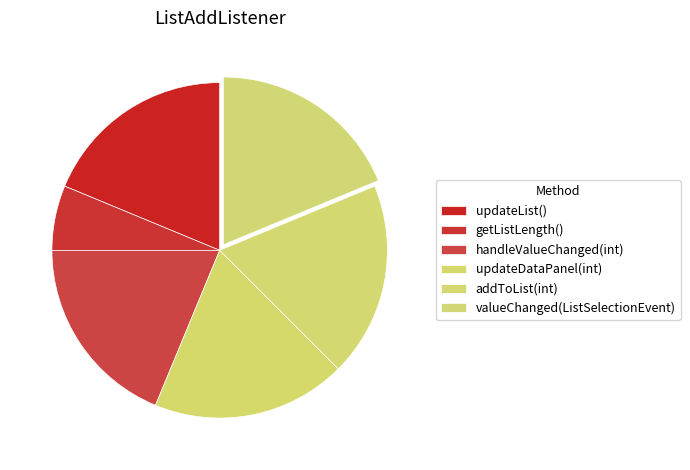

Count the number of slices in the pie.

6